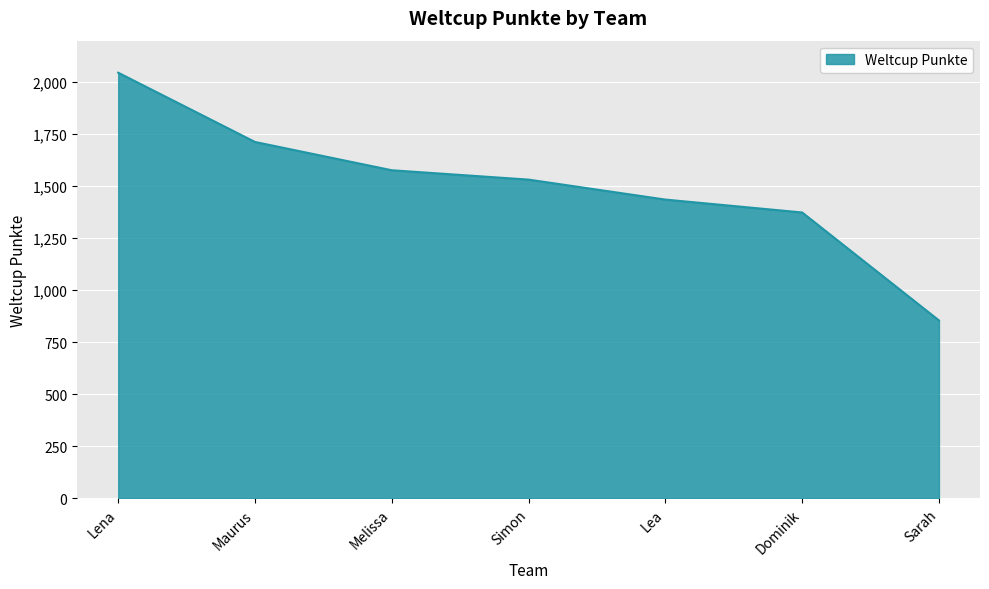

The chart shows a value of 2593 at Maurus. True or false?

False